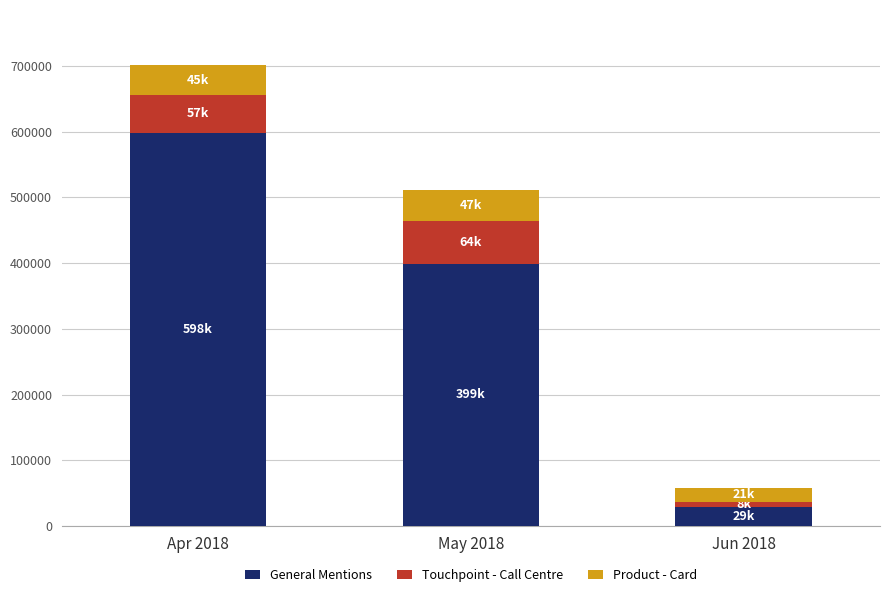

What is the sum of all General Mentions values?

1026725